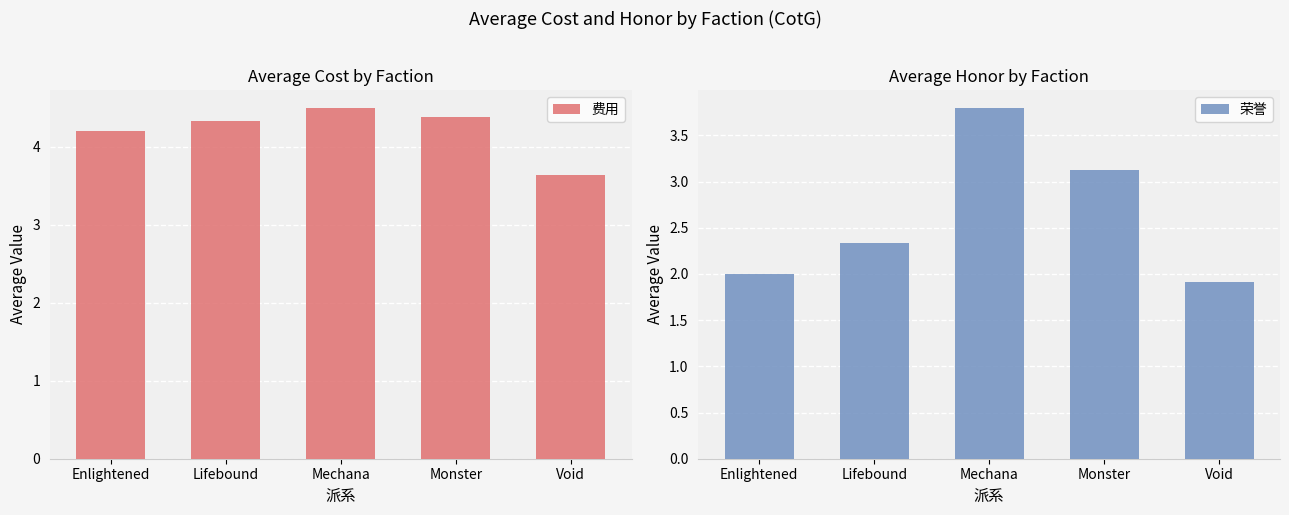

What is the label of the 4th bar from the right?

Lifebound